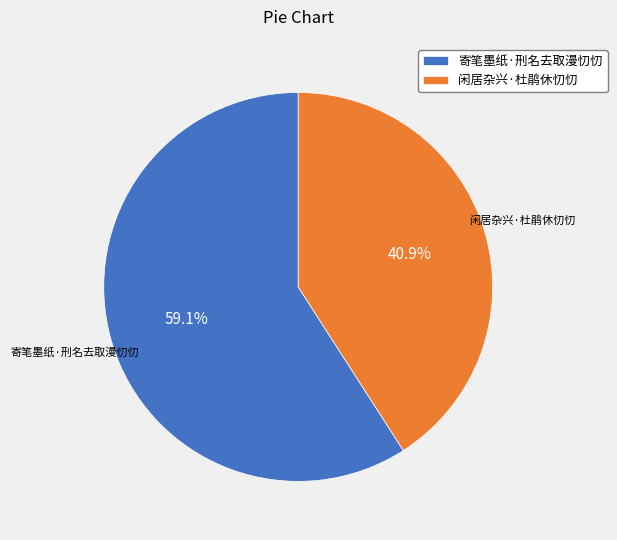

Does 闲居杂兴·杜鹃休忉忉 account for over 50% of the chart?

No